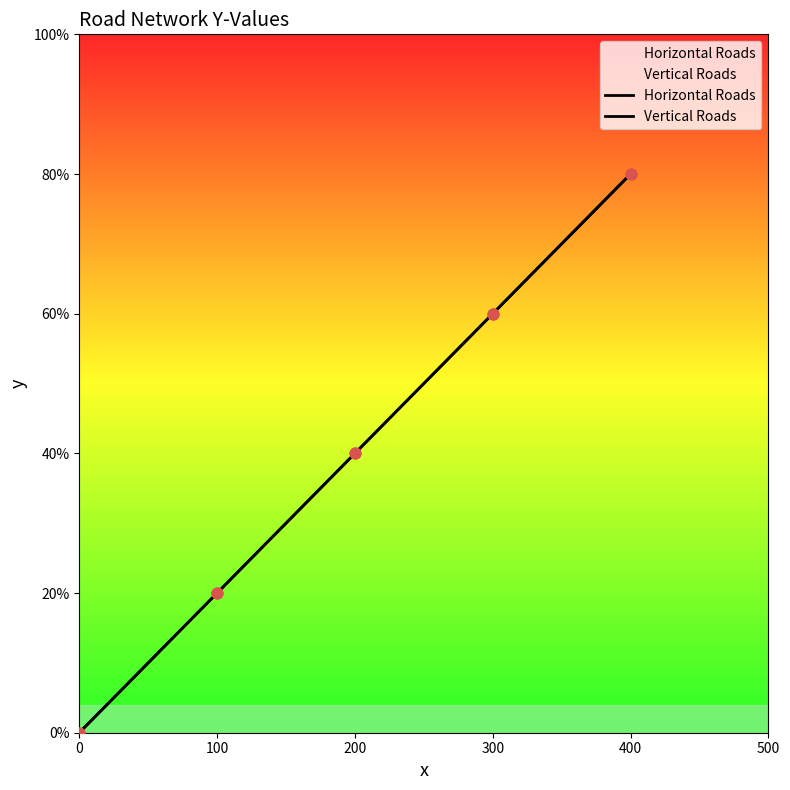

What are all the series names shown in the legend?

Horizontal Roads, Vertical Roads